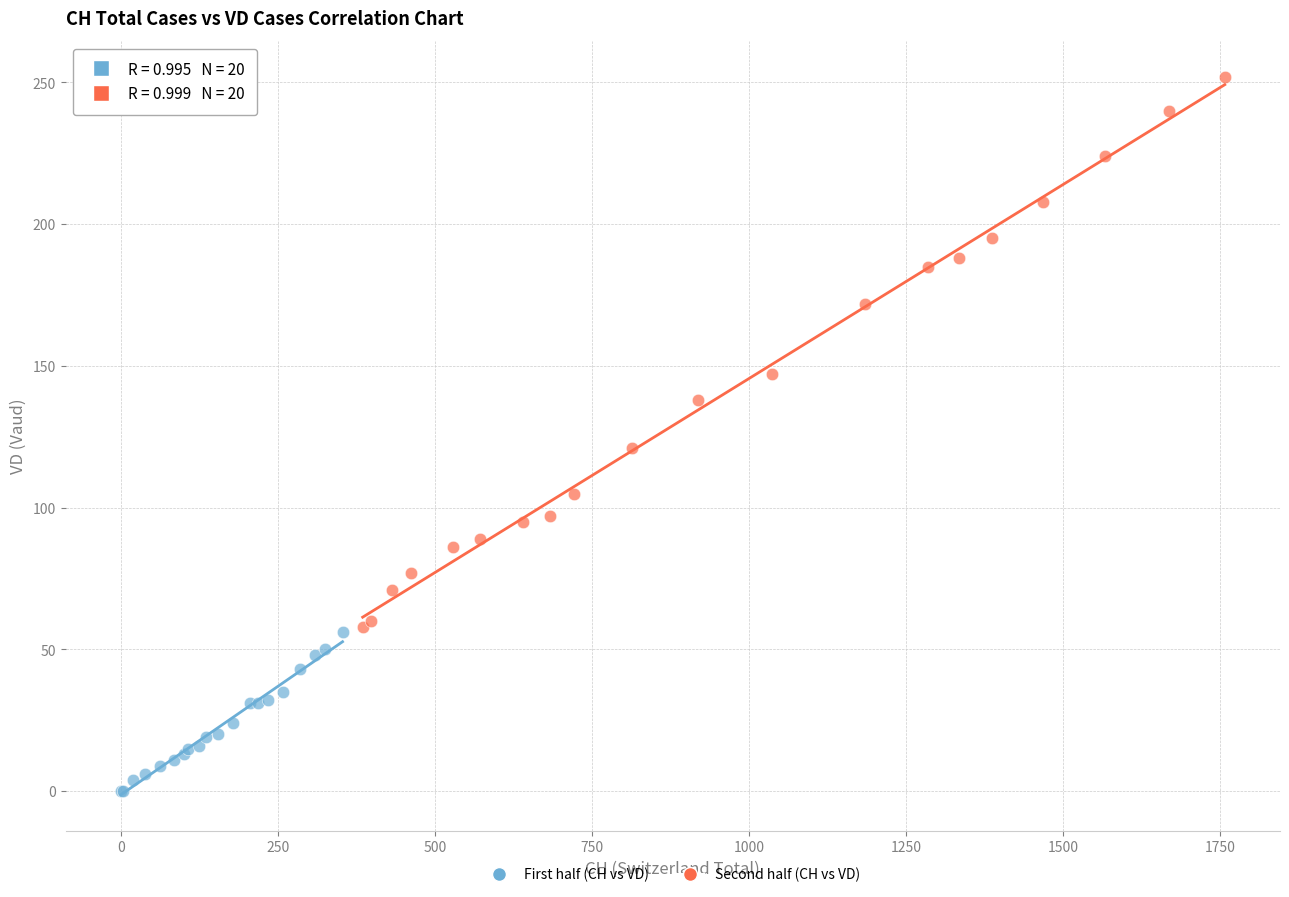

Which series has the largest Y range (max minus min)?

Second half (CH vs VD)